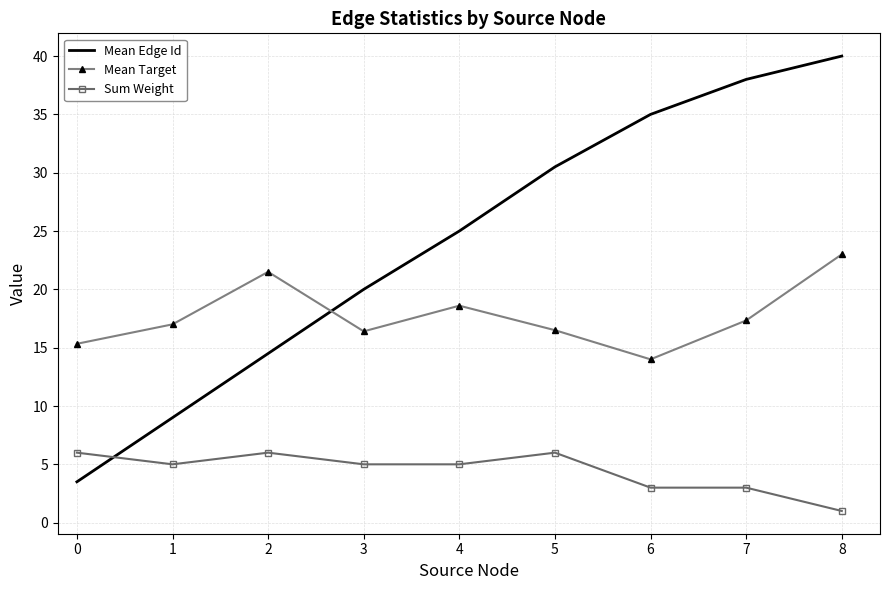

Is it true that Mean Target equals 4.9 at 7?

False